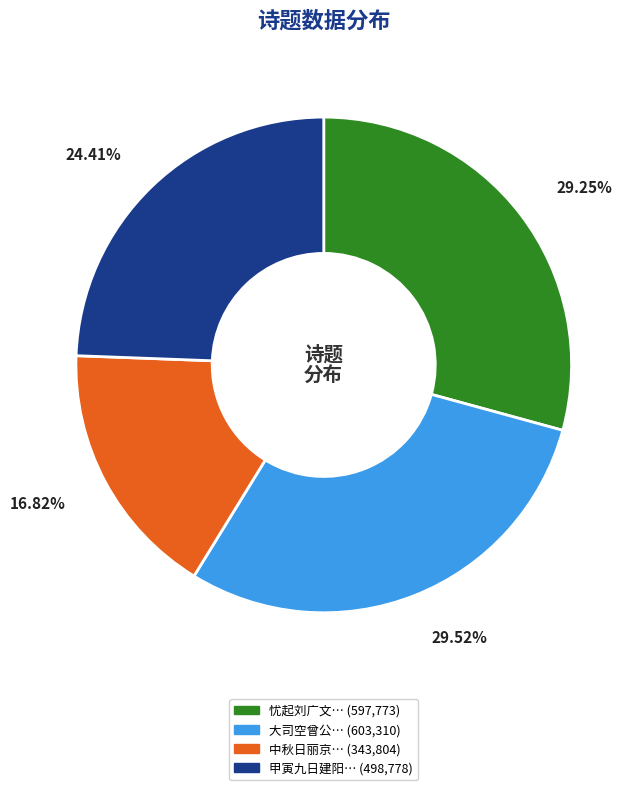

Is there any slice that represents more than half of the pie?

No